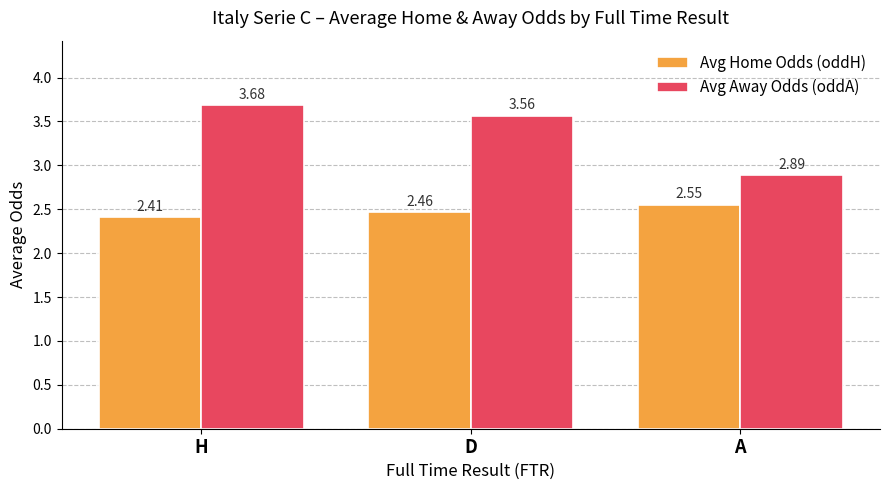

At which category is the sum across all series the highest?

H